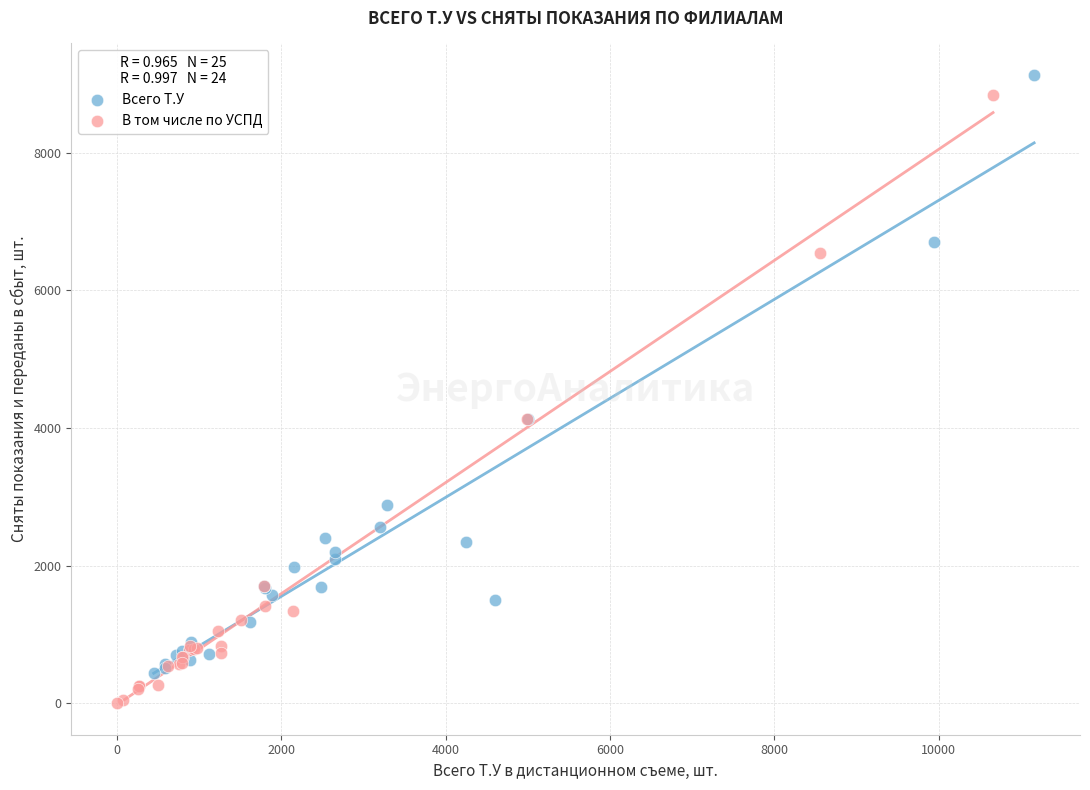

Which series has the widest spread of Y values?

В том числе по УСПД